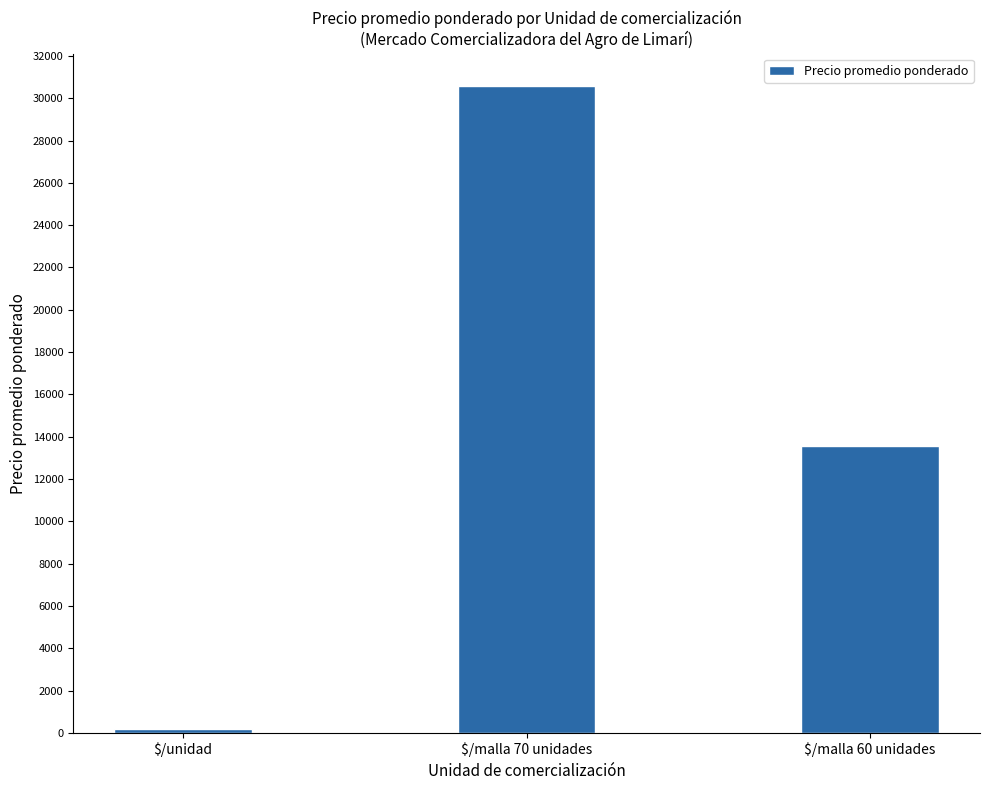

How many series are shown in this chart?

1